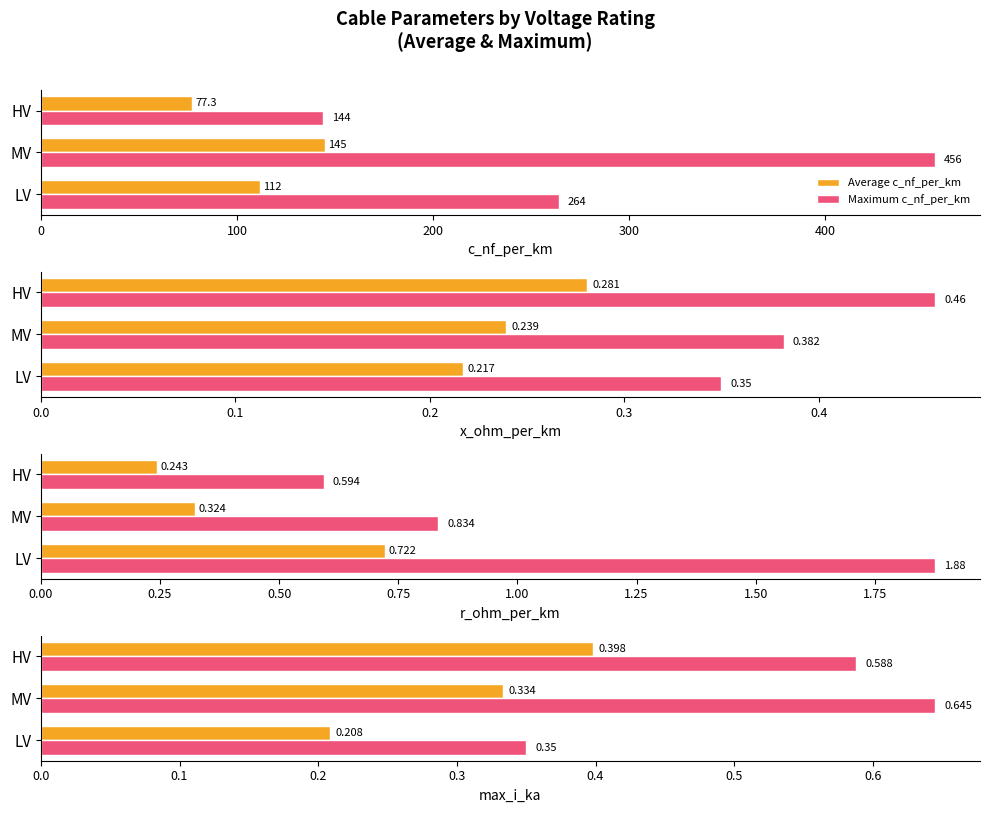

Is it true that r_ohm_per_km equals 0.2 at 16?

False